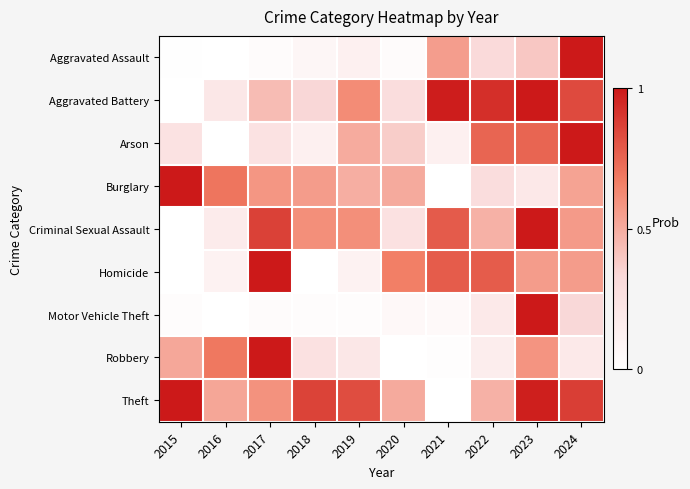

Reading left to right, list all the values displayed in this chart.

Aggravated Assault: 2015=0.0	2016=0.0	2017=0.0	2018=0.1	2019=0.1	2020=0.0	2021=0.6	2022=0.3	2023=0.4	2024=1.0
Aggravated Battery: 2015=0.0	2016=0.2	2017=0.4	2018=0.3	2019=0.6	2020=0.3	2021=1.0	2022=0.9	2023=1.0	2024=0.8
Arson: 2015=0.2	2016=0.0	2017=0.2	2018=0.1	2019=0.5	2020=0.4	2021=0.1	2022=0.8	2023=0.8	2024=1.0
Burglary: 2015=1.0	2016=0.7	2017=0.6	2018=0.6	2019=0.5	2020=0.5	2021=0.0	2022=0.3	2023=0.2	2024=0.5
Criminal Sexual Assault: 2015=0.0	2016=0.2	2017=0.9	2018=0.6	2019=0.6	2020=0.3	2021=0.8	2022=0.5	2023=1.0	2024=0.6
Homicide: 2015=0.0	2016=0.1	2017=1.0	2018=0.0	2019=0.1	2020=0.7	2021=0.8	2022=0.8	2023=0.6	2024=0.6
Motor Vehicle Theft: 2015=0.0	2016=0.0	2017=0.0	2018=0.0	2019=0.0	2020=0.1	2021=0.0	2022=0.2	2023=1.0	2024=0.3
Robbery: 2015=0.5	2016=0.7	2017=1.0	2018=0.3	2019=0.2	2020=0.0	2021=0.0	2022=0.2	2023=0.6	2024=0.2
Theft: 2015=1.0	2016=0.5	2017=0.6	2018=0.9	2019=0.8	2020=0.5	2021=0.0	2022=0.5	2023=1.0	2024=0.9